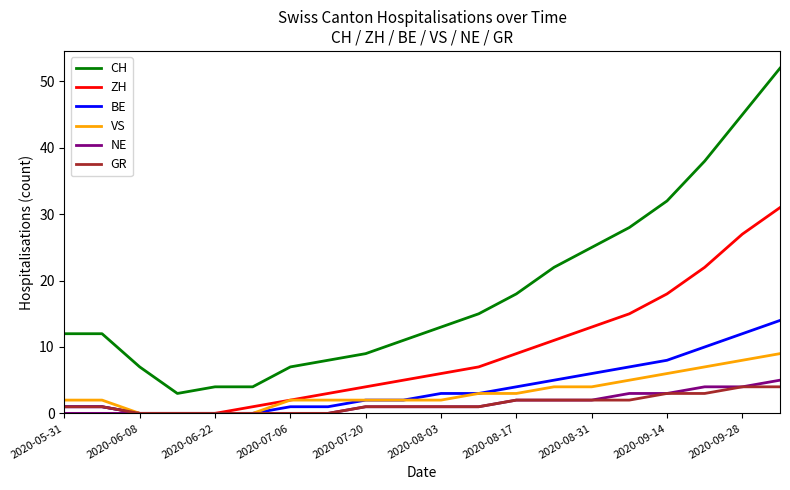

Which series has the largest total across all categories?

CH